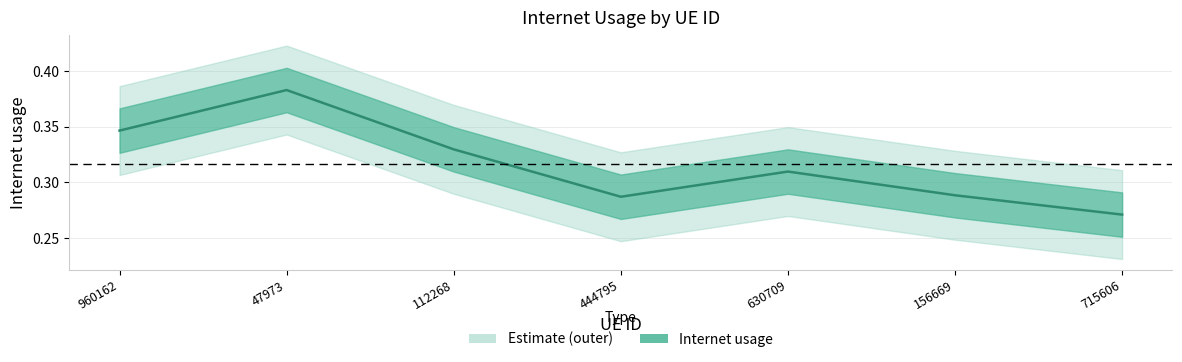

Rank the categories by value from highest to lowest.

47973, 960162, 112268, 630709, 156669, 444795, 715606